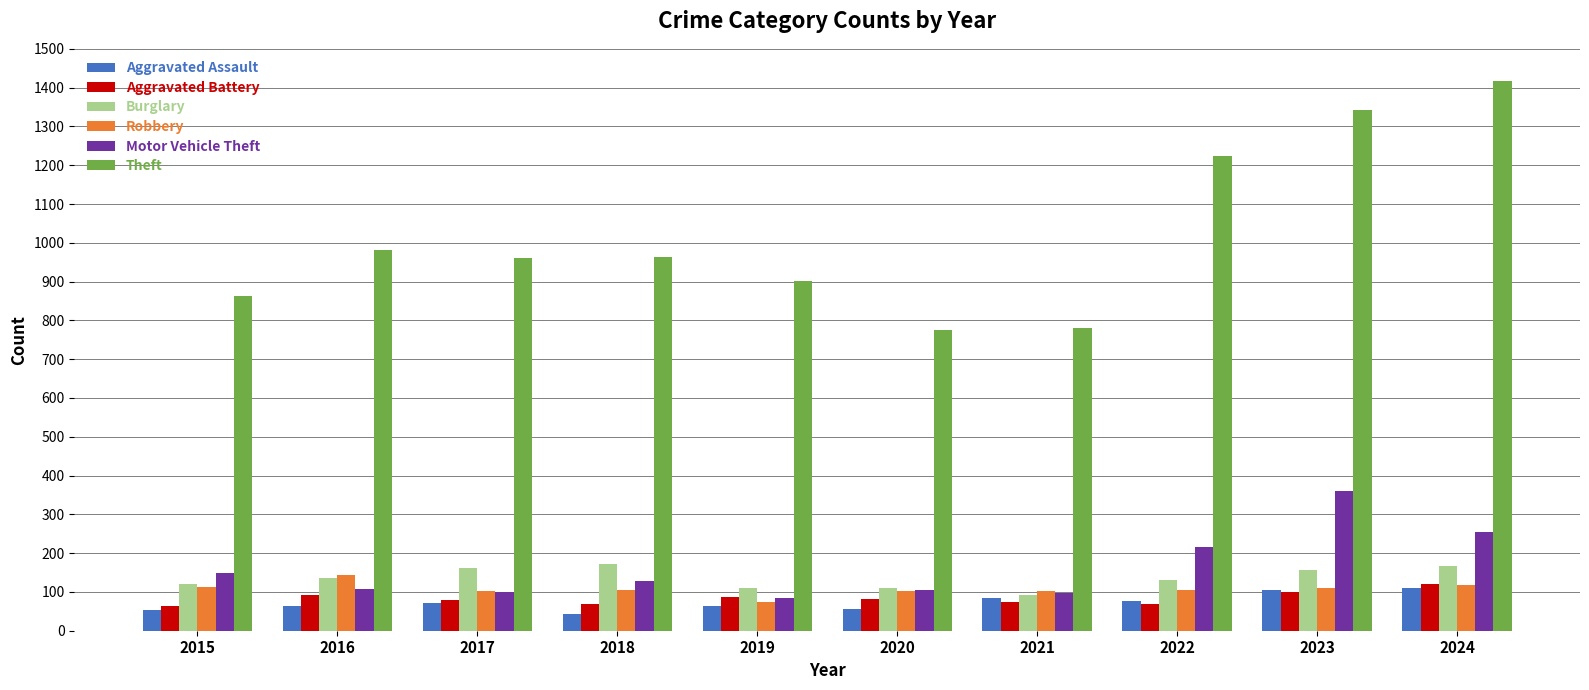

At how many categories does at least one series exceed 199?

10